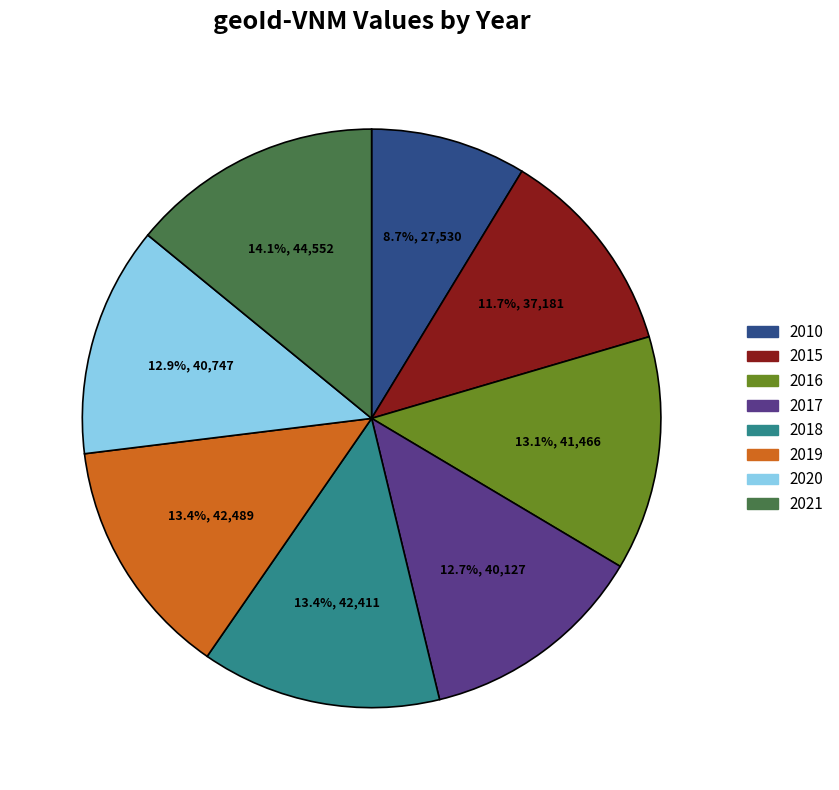

What is the largest slice in the pie chart?

2021